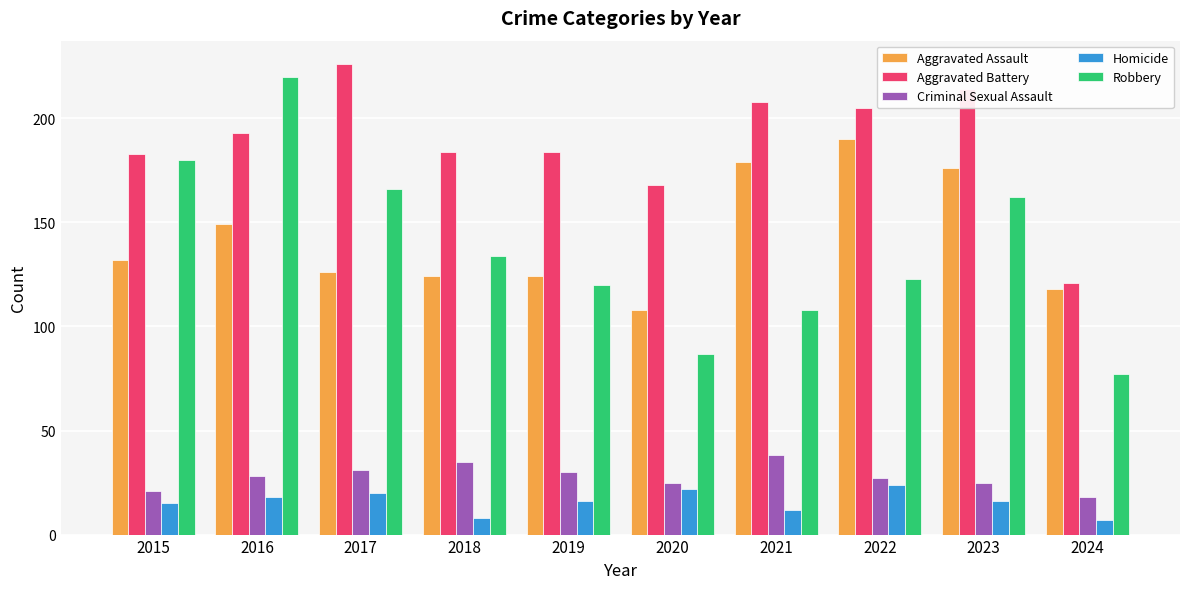

How many bars are there in total?

50